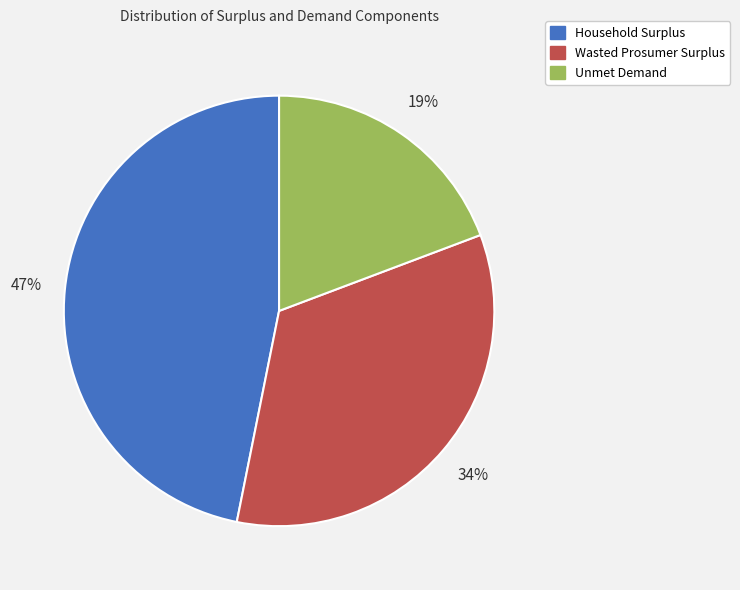

Count the number of slices in the pie.

3